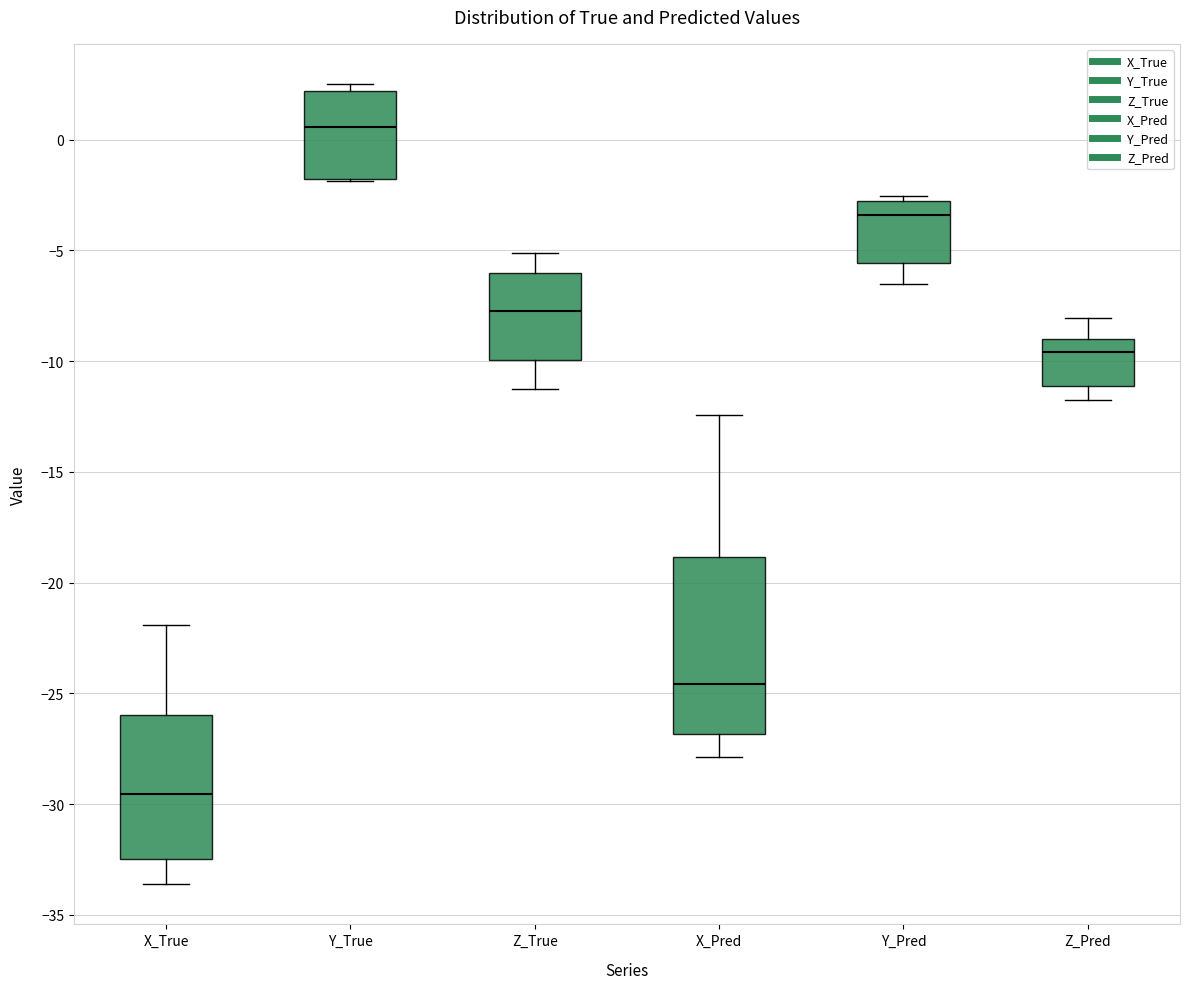

Which box's median line is the lowest?

X_True